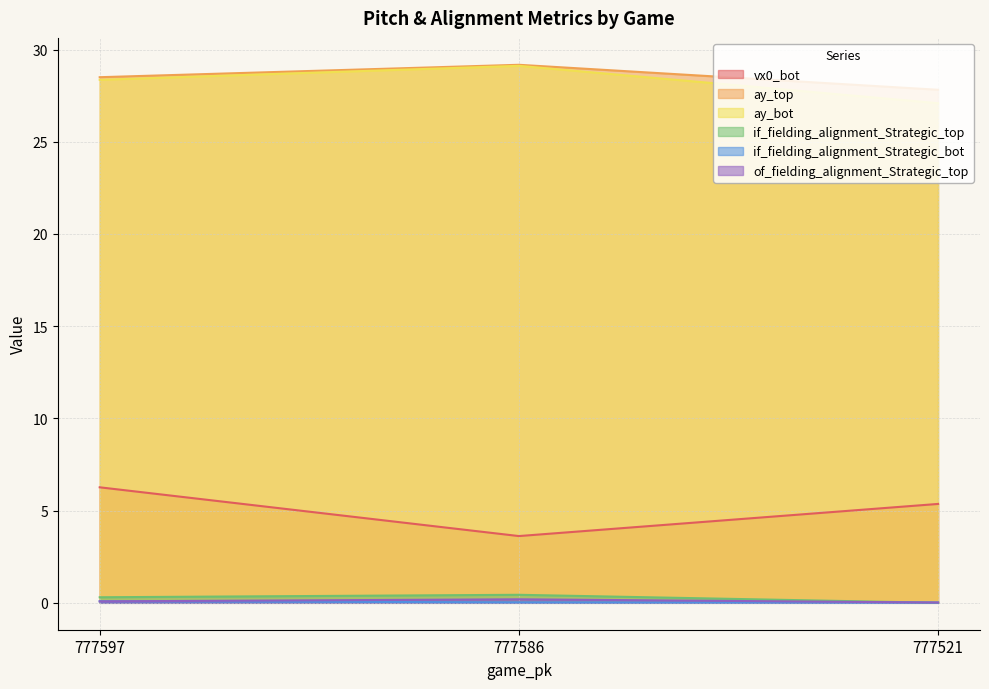

What value does the vx0_bot series have at 777586?

3.6